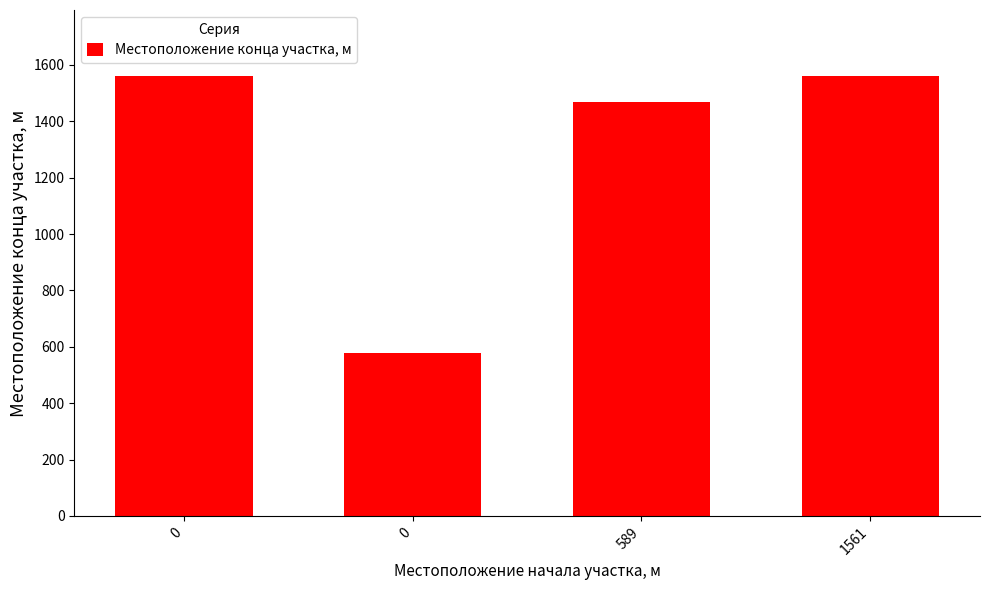

Count the number of data series in this chart.

1